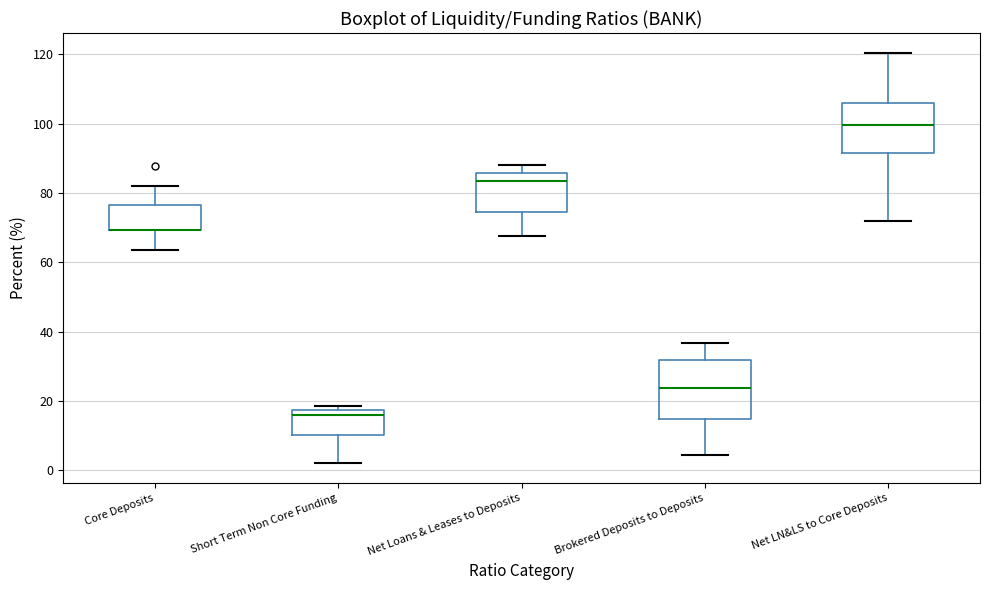

Reading left to right, read every box against the y-axis: the position of its median line, the range the box covers, and the ends of its whiskers. The values are not printed on the chart, so give them approximately, as read against the axis.

Core Deposits: median 70 (drawn on the box's lower edge), box 70 to 76, whiskers 64 to 82
Short Term Non Core Funding: median 16, box 10 to 18, whiskers 2 to 18 (just above the box's upper edge)
Net Loans & Leases to Deposits: median 84, box 74 to 86, whiskers 68 to 88
Brokered Deposits to Deposits: median 24, box 14 to 32, whiskers 4 to 36
Net LN&LS to Core Deposits: median 100, box 92 to 106, whiskers 72 to 120